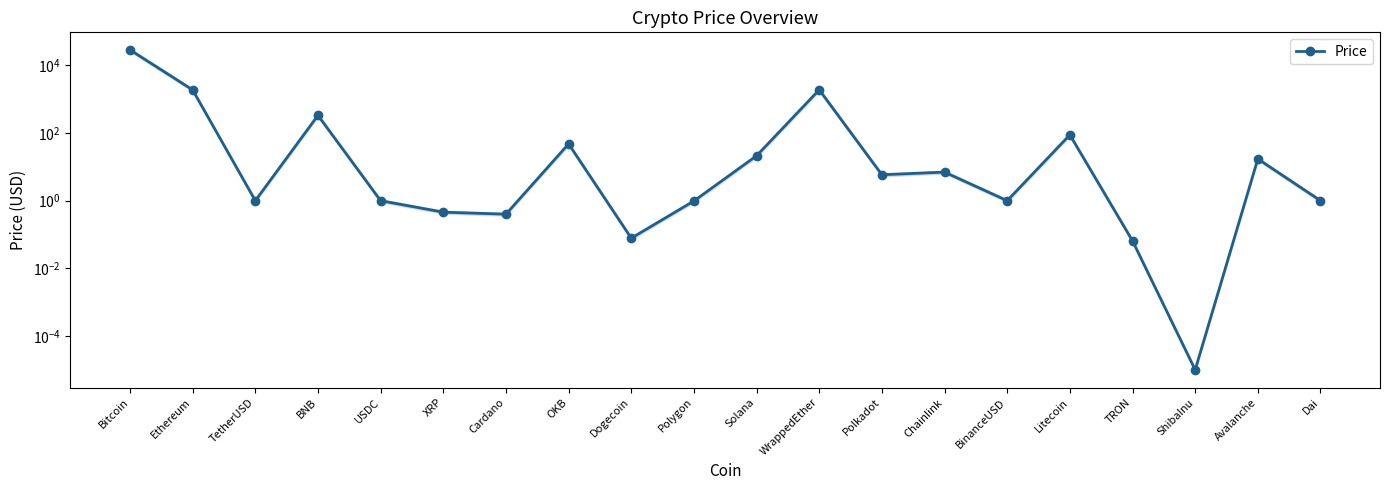

What is the label of the 2nd point from the left?

Ethereum